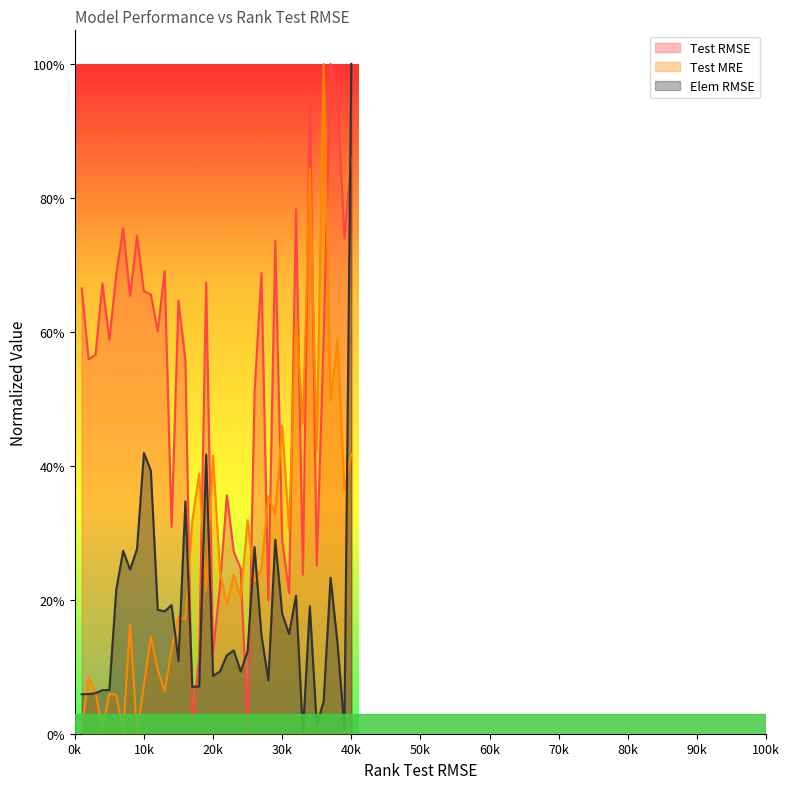

What is the approximate value of Elem RMSE at 2?

0.1